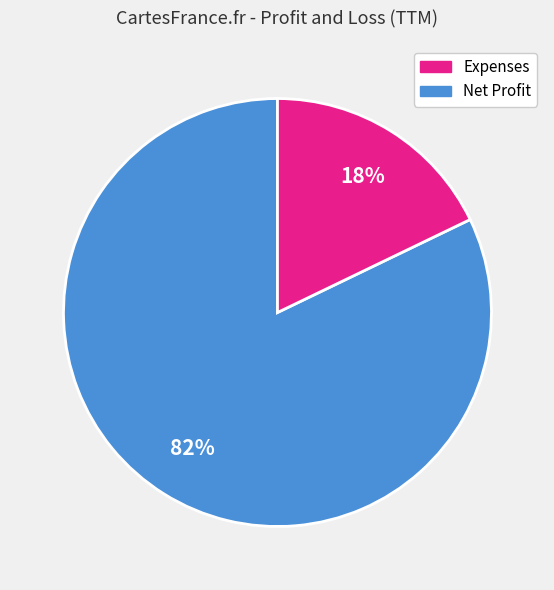

Is there any slice that represents more than half of the pie?

Yes